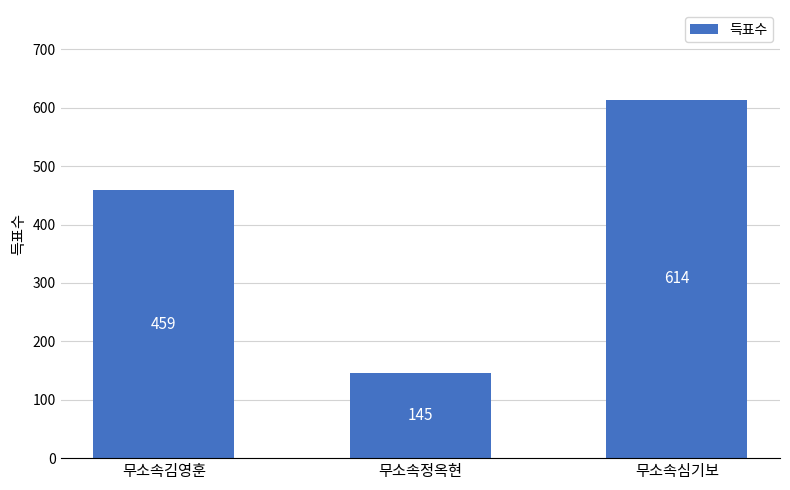

At which category does the chart reach its peak across all series?

무소속심기보